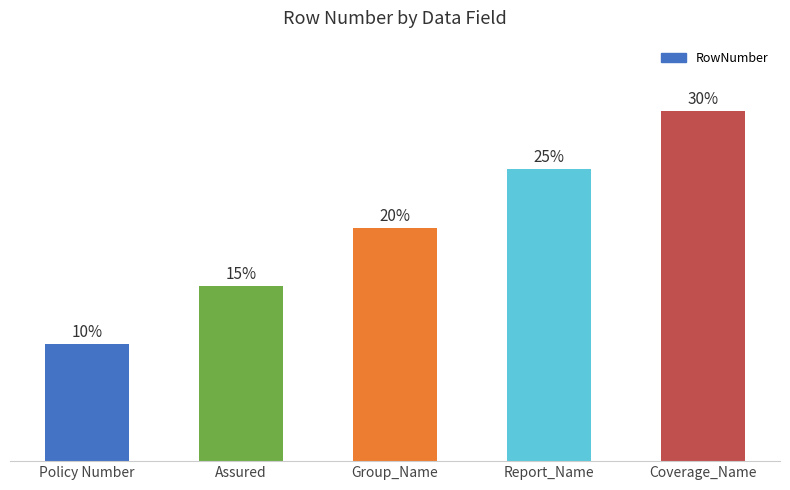

What is the change in value from Assured to Coverage_Name?

+3